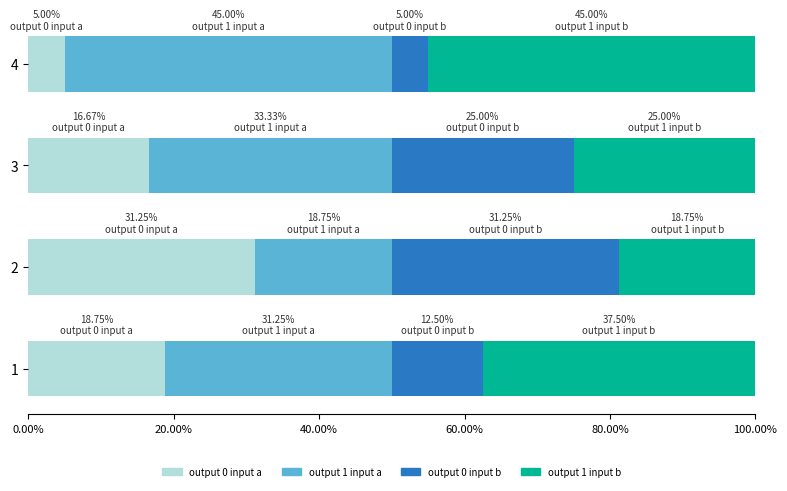

What is the total value across all series at 1?

100.0